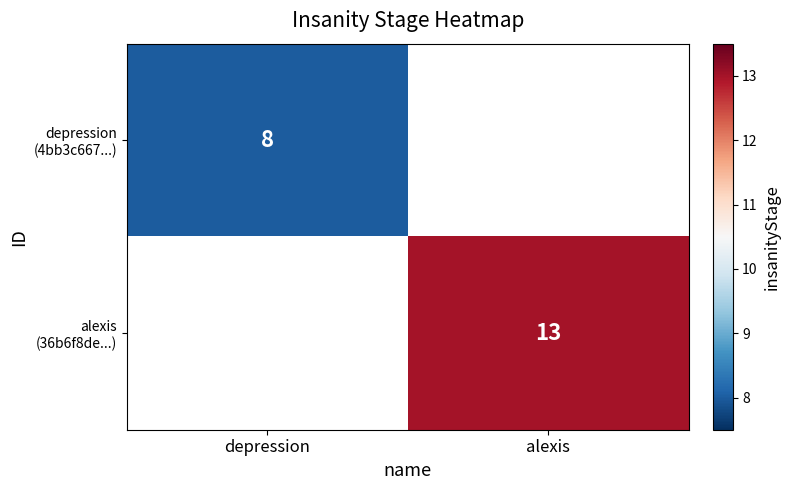

What is the greatest value displayed?

13.0